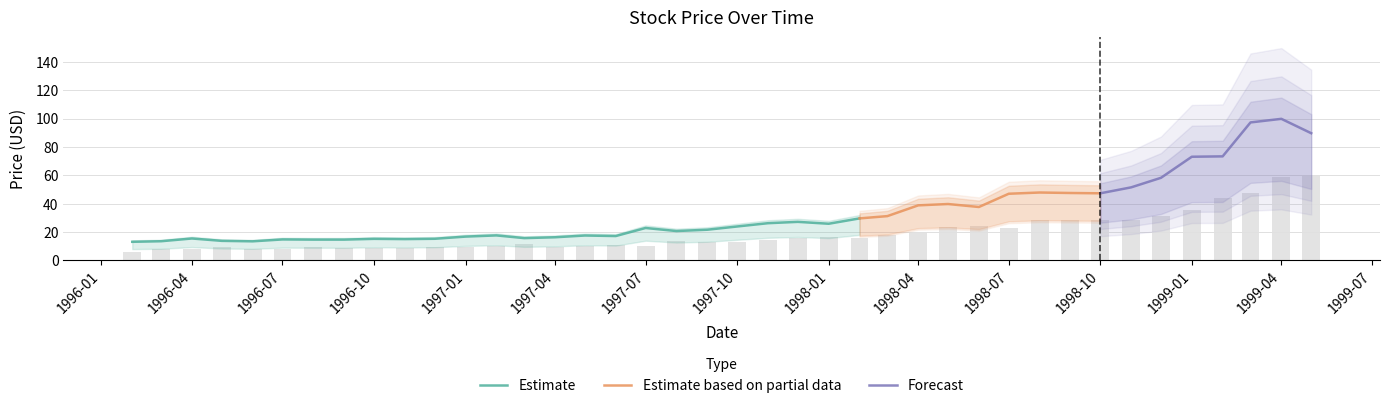

Reading left to right, transcribe all the data shown in this chart.

Close: 13.1	13.5	15.4	13.7	13.4	14.7	14.6	14.6	15.1	15.0	15.2	16.7	17.6	15.7	16.3	17.5	17.1	22.8	20.7	21.6	23.9	26.2	27.1	25.8	29.6	31.2	38.8	39.7	37.6	47.0	47.8	47.5	47.3	51.5	58.2	73.1	73.3	97.3	99.8	89.7
Adj Close: 9.3	9.6	11.0	9.8	9.6	10.5	10.4	10.4	10.8	10.7	10.9	12.0	12.6	11.2	11.6	12.5	12.2	16.3	14.8	15.4	17.0	18.7	19.4	18.4	21.1	22.3	27.7	28.4	26.9	33.5	34.4	34.2	34.0	37.0	41.9	52.6	52.8	70.0	71.8	64.5
Open: 10.1	13.2	13.6	15.4	13.7	13.3	15.1	14.4	14.8	14.8	15.1	15.6	16.7	19.1	15.7	16.3	17.4	17.1	22.8	20.9	21.5	24.0	26.1	27.2	25.8	29.6	31.8	38.8	40.3	37.3	46.7	47.4	47.5	47.1	51.6	58.4	72.7	79.4	97.5	99.4